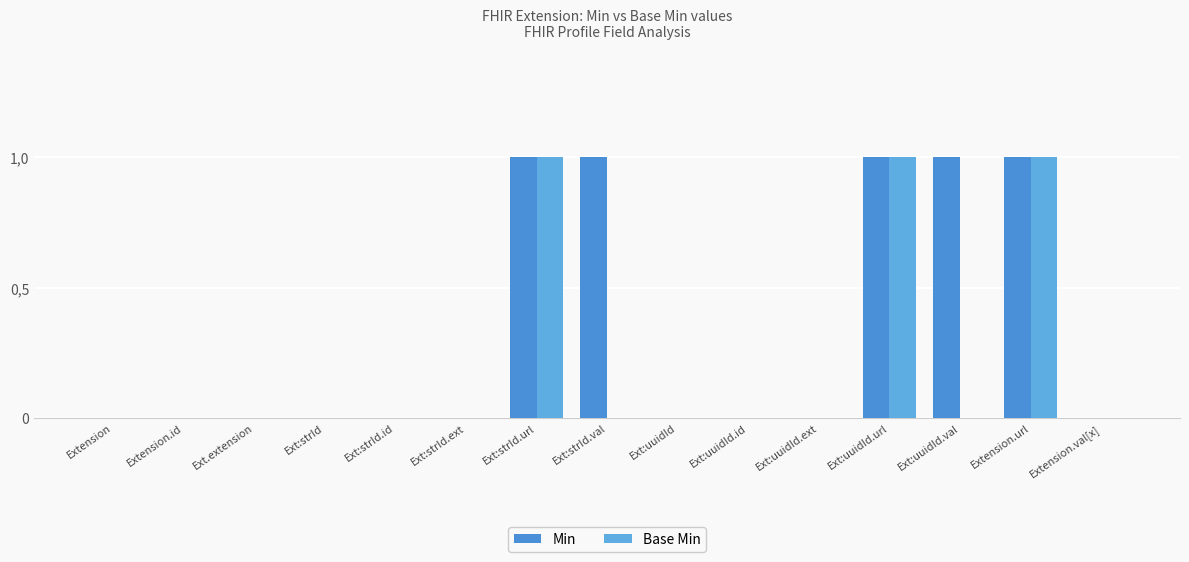

True or false: Min has a value of 0 at Extension.val[x].

True